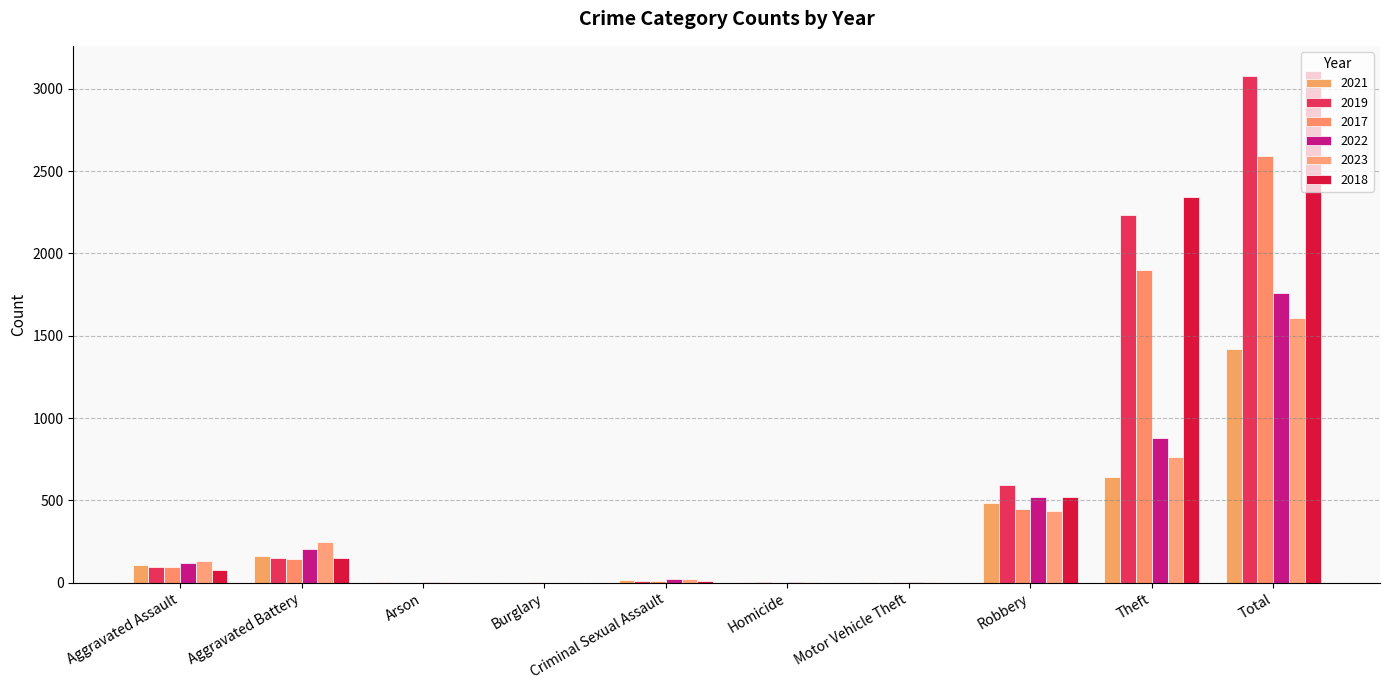

Is it true that 2023 equals 523 at Total?

False